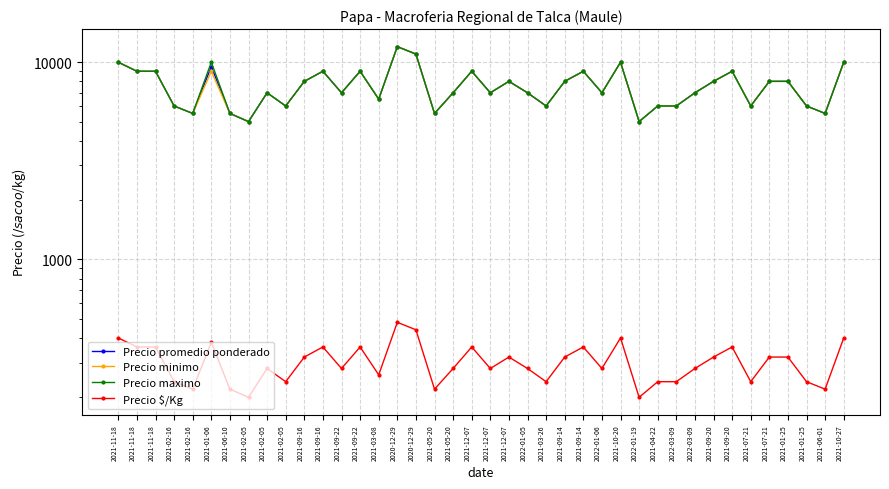

What is the label of the 6th point from the left?

2021-01-06